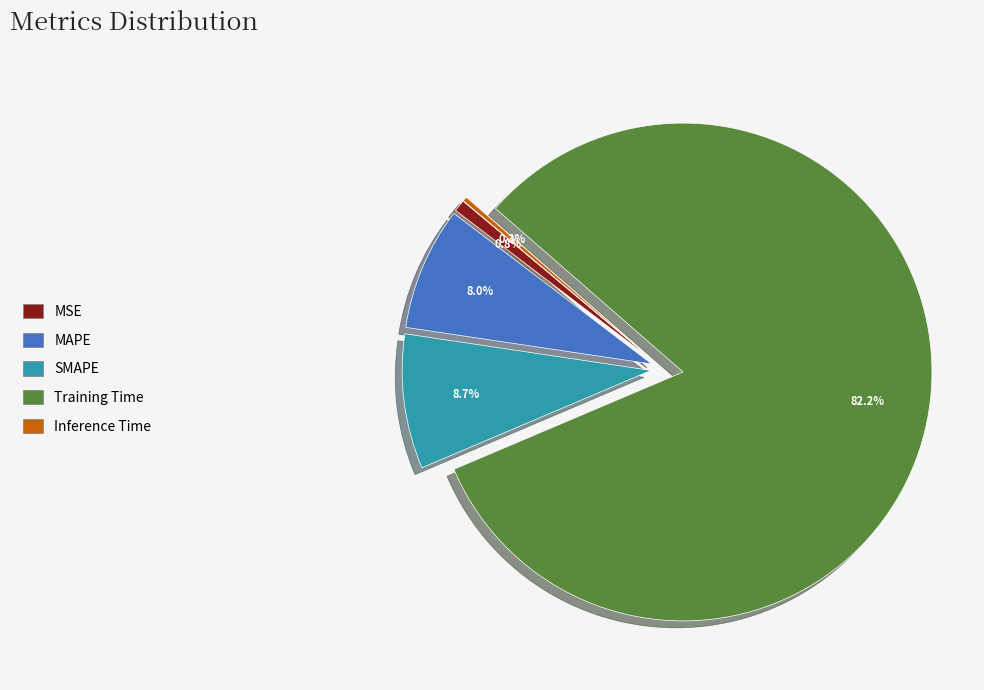

True or false: MAPE accounts for 8% of the total.

True